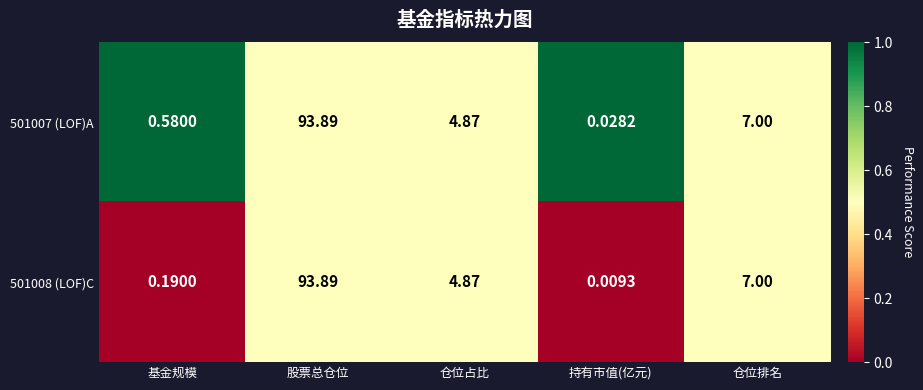

At which label does 501007 (LOF)A reach its minimum?

持有市值(亿元)